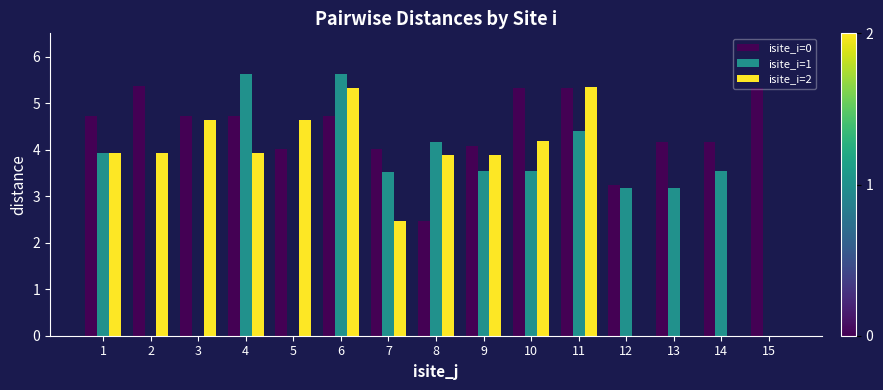

Is it true that isite_i=2 equals 6.0 at 2?

False